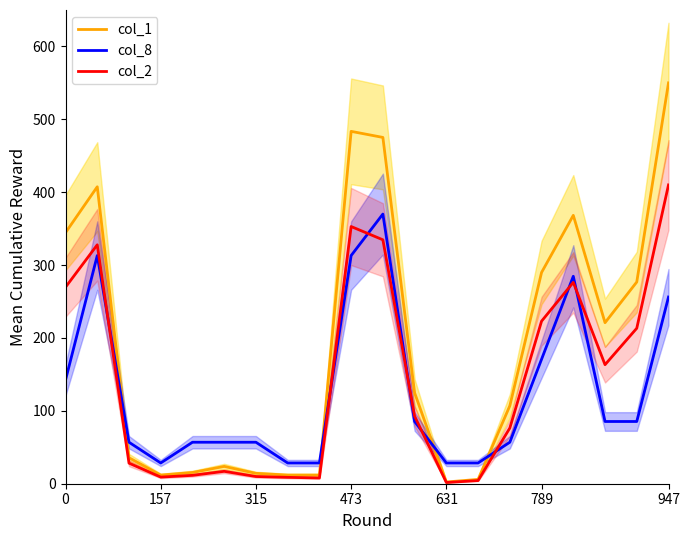

True or false: col_8 and col_1 intersect in this chart.

True